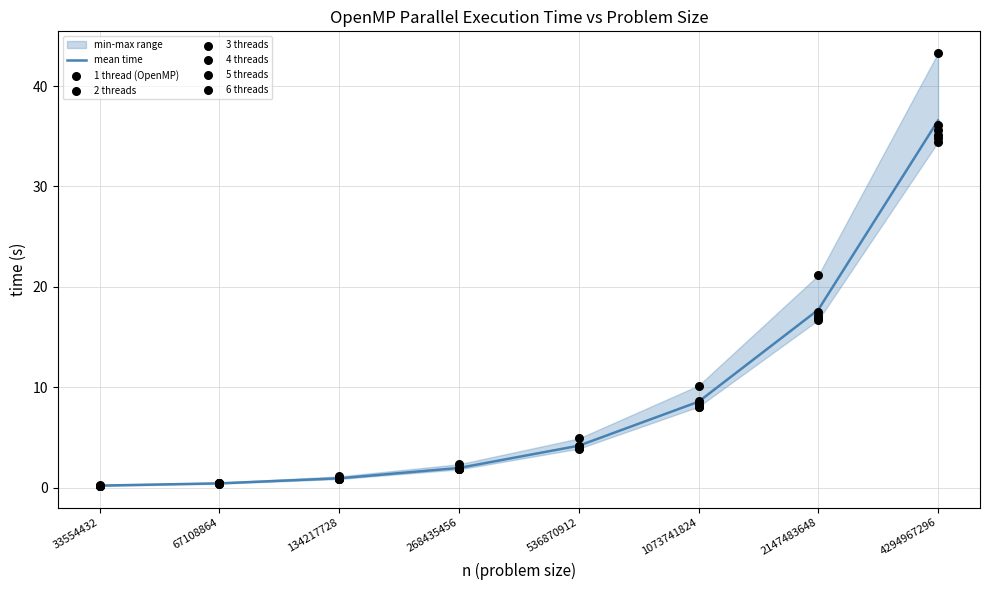

At which category is the sum across all series the highest?

4294967296